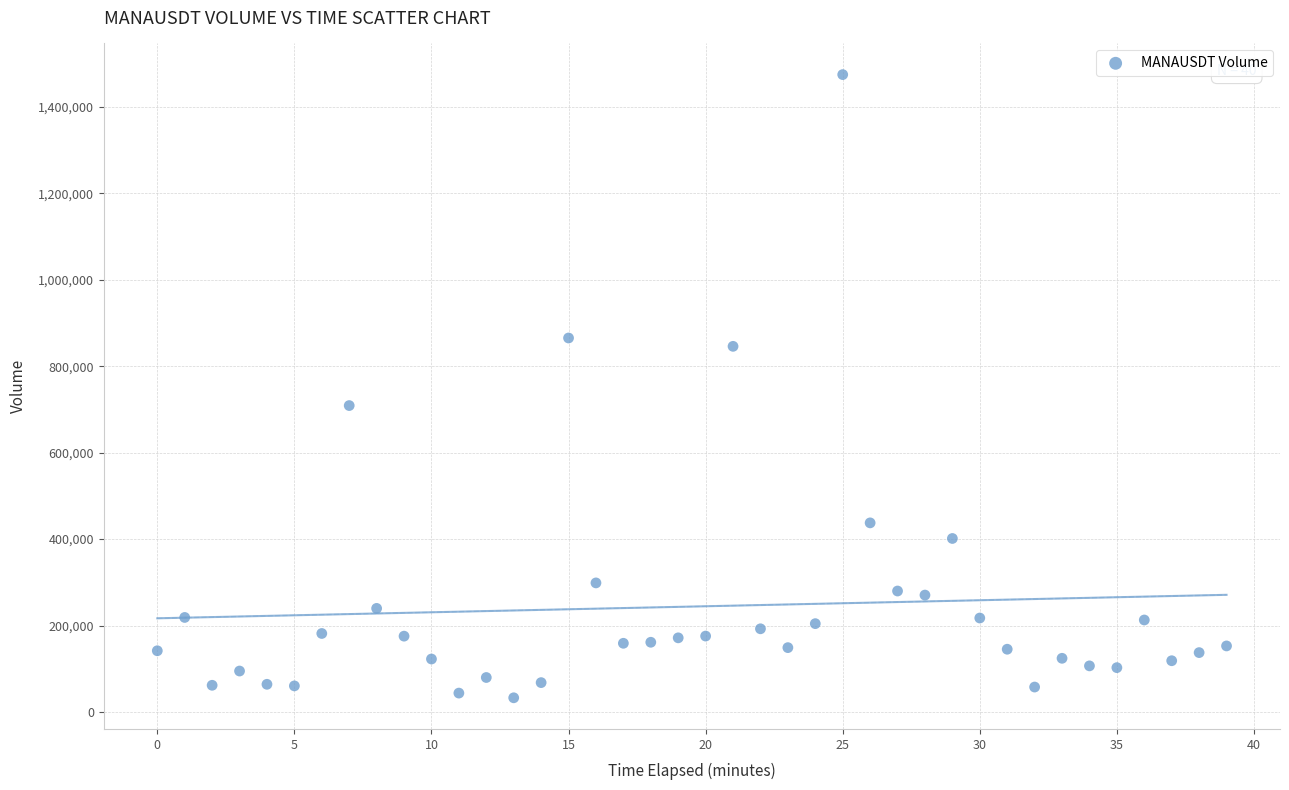

What is the range of Y values (max minus min)?

1441465